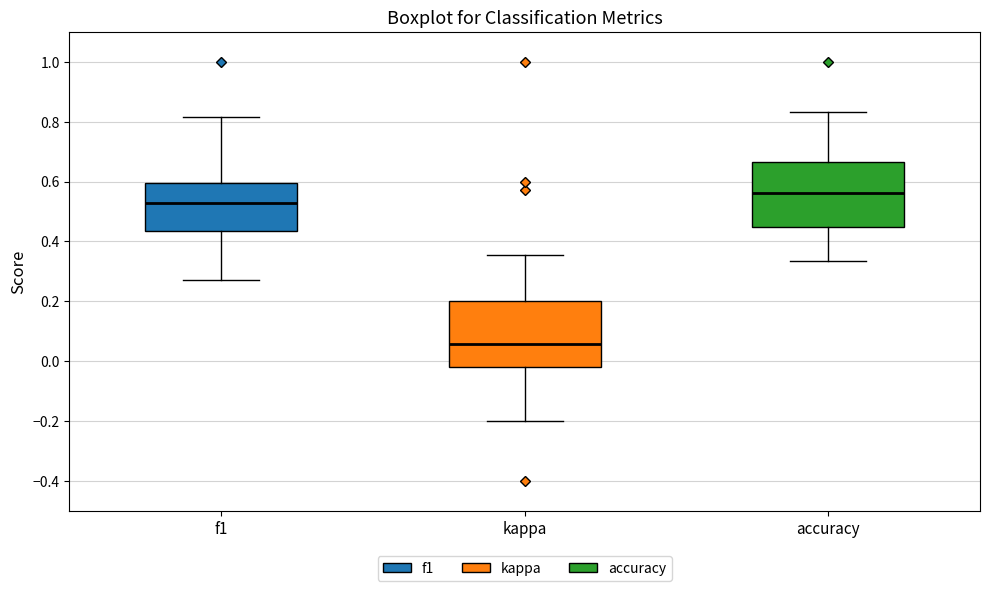

Reading left to right, read every box against the y-axis: the position of its median line, the range the box covers, and the ends of its whiskers. The values are not printed on the chart, so give them approximately, as read against the axis.

f1: median 0.52, box 0.44 to 0.60, whiskers 0.28 to 0.82
kappa: median 0.06, box -0.02 to 0.20, whiskers -0.20 to 0.36
accuracy: median 0.56, box 0.44 to 0.66, whiskers 0.34 to 0.84